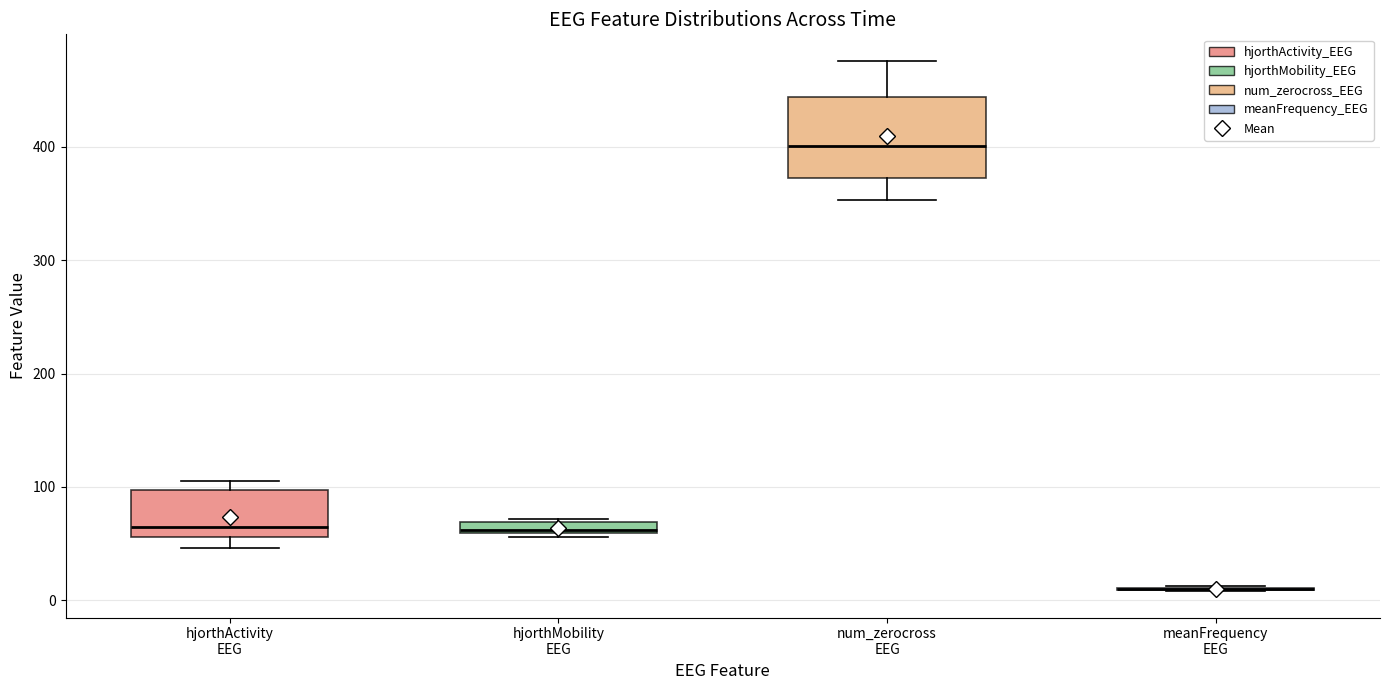

Comparing the boxes themselves (not the whiskers), which one is the tallest?

num_zerocross EEG